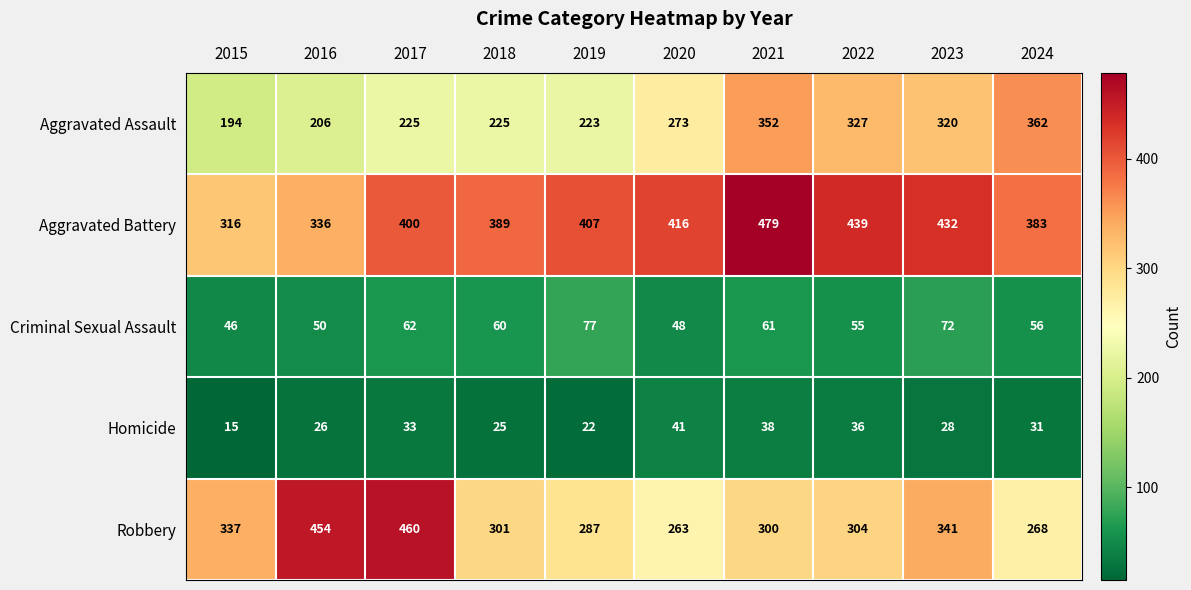

True or false: Robbery has a value of 146 at 2020.

False